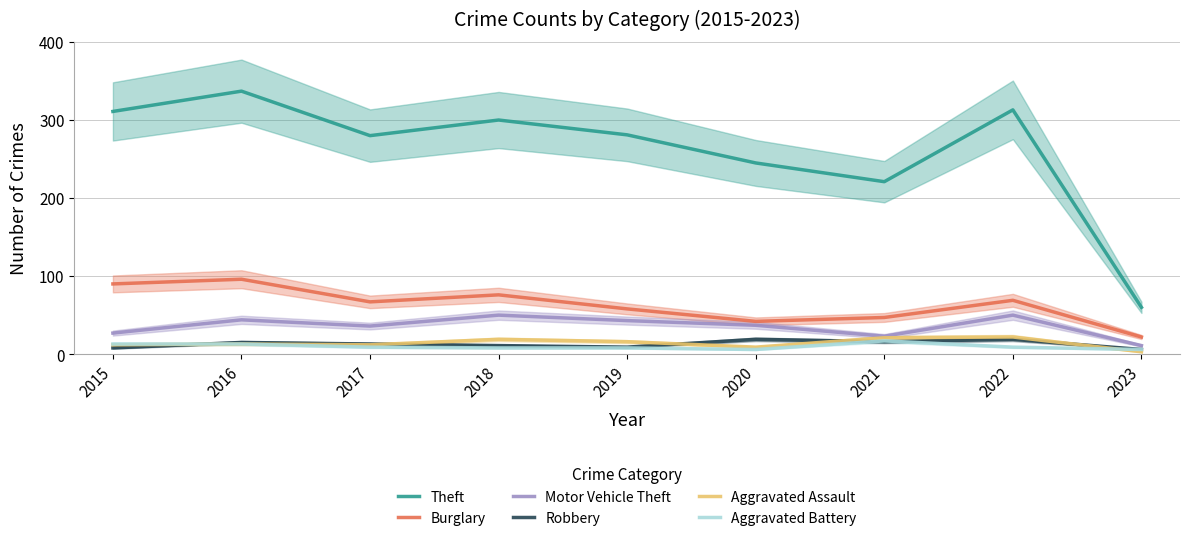

What is the sum of the Aggravated Battery values at 2017 and 2018?

17